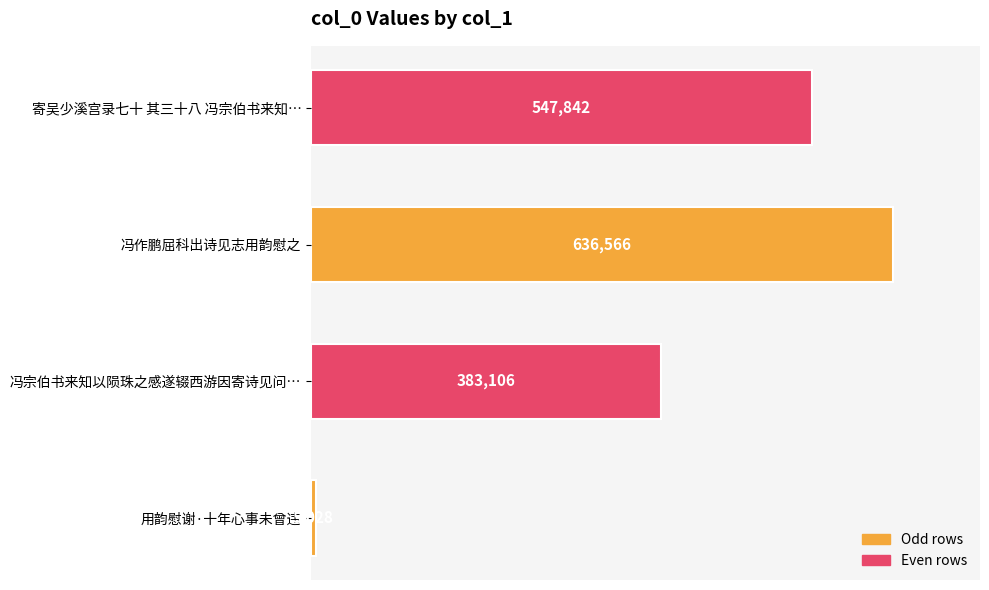

Reading bottom to top, transcribe all the data shown in this chart.

5028	383106	636566	547842